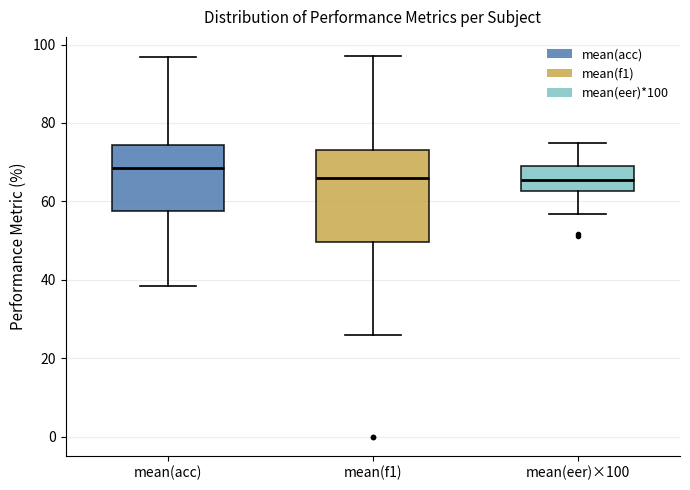

Reading left to right, read every box against the y-axis: the position of its median line, the range the box covers, and the ends of its whiskers. The values are not printed on the chart, so give them approximately, as read against the axis.

mean(acc): median 68, box 58 to 74, whiskers 38 to 96
mean(f1): median 66, box 50 to 74, whiskers 26 to 98
mean(eer)×100: median 66, box 62 to 68, whiskers 56 to 76